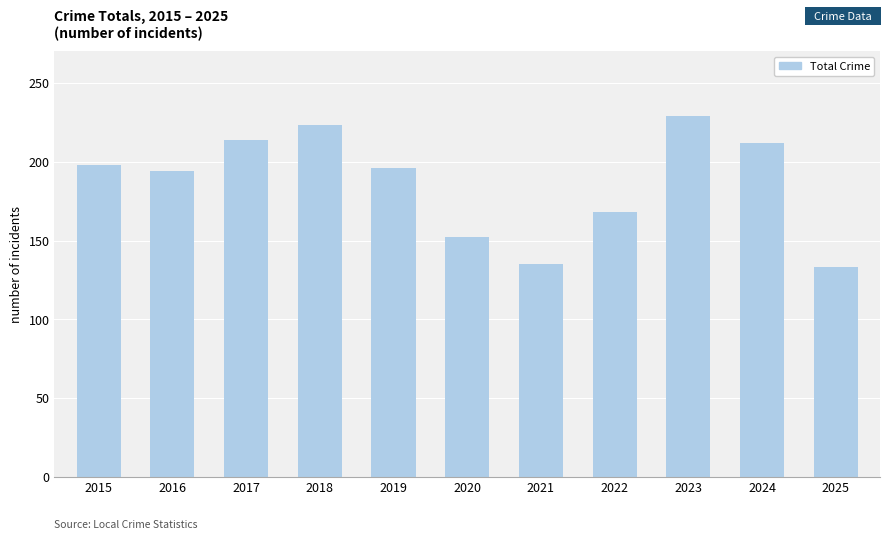

Which has a higher value, 2016 or 2022?

2016